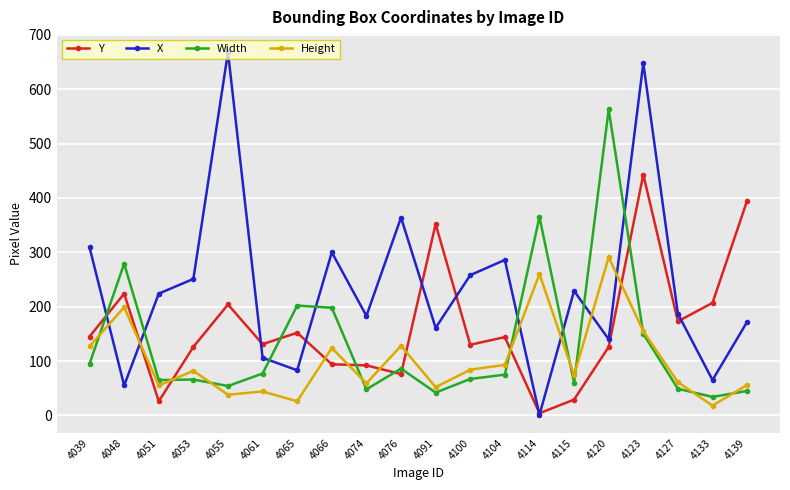

What value does the Height series have at 4065?

26